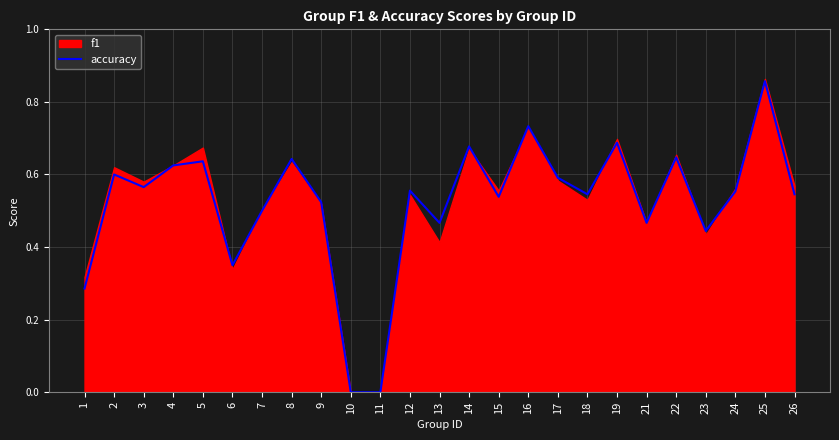

Which label corresponds to the smallest value in the chart?

10